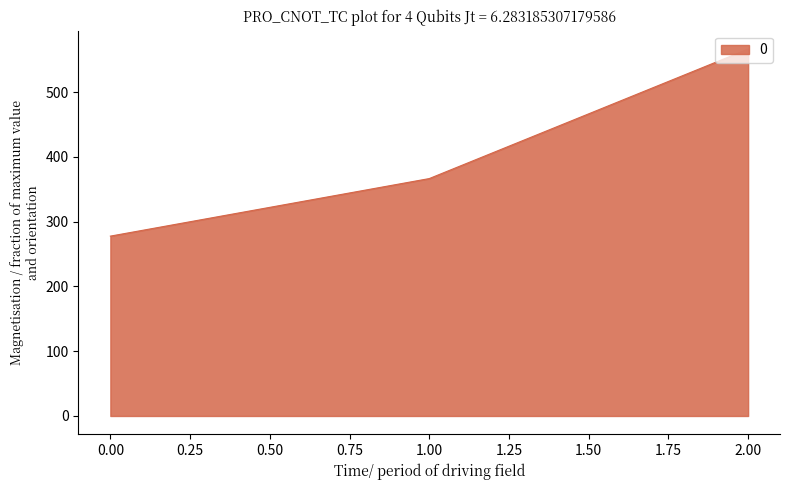

What is the difference between the maximum and second lowest values?

200.0